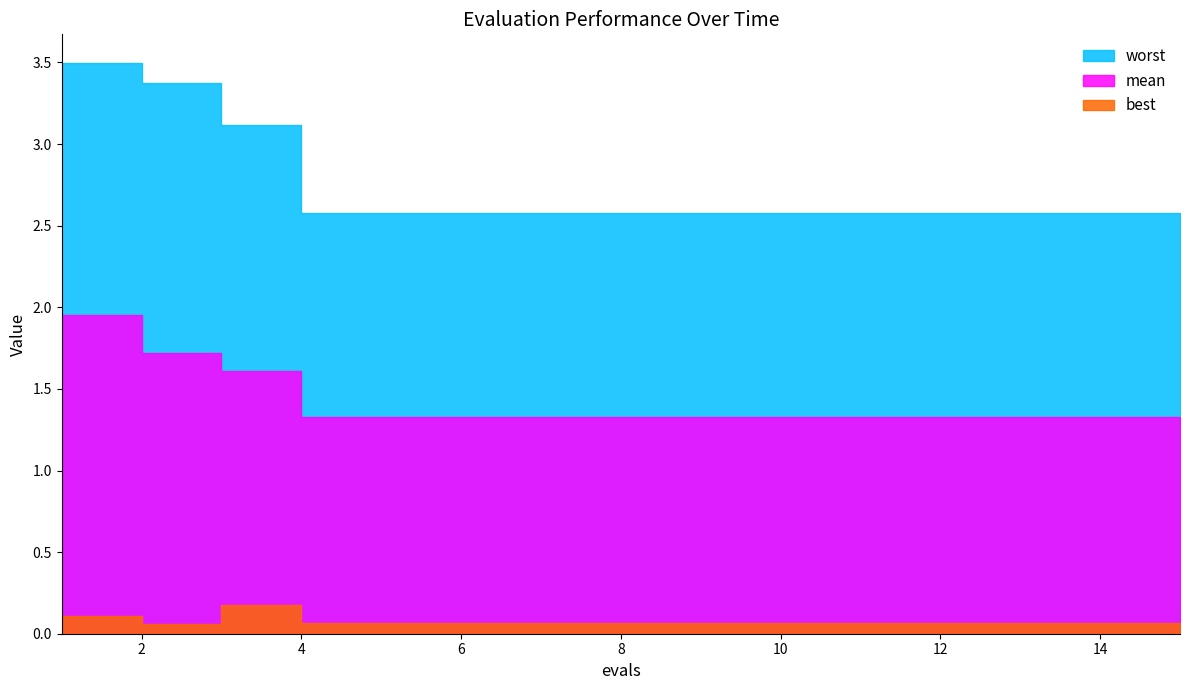

True or false: mean has a value of 0.7 at 1.

False